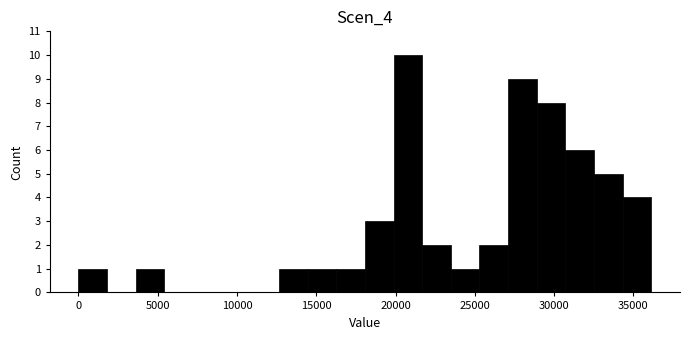

Read against the x-axis, roughly where is the centre of the tallest bar?

21000